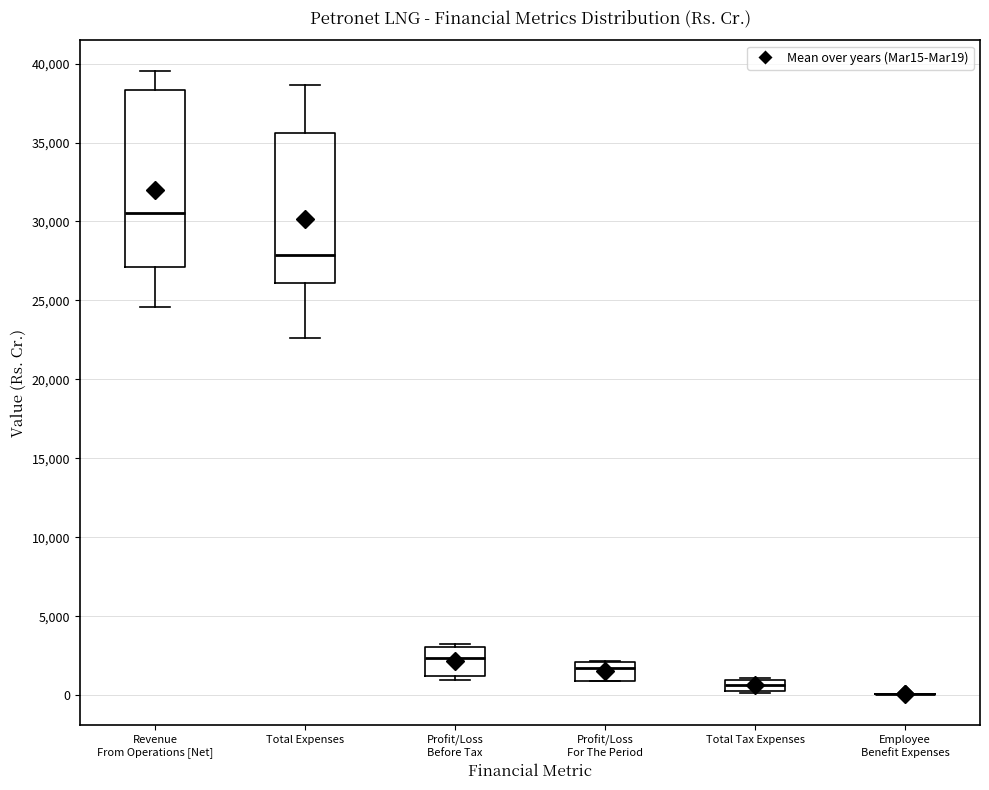

Which box is the tallest, from its lower edge to its upper edge?

Revenue From Operations [Net]